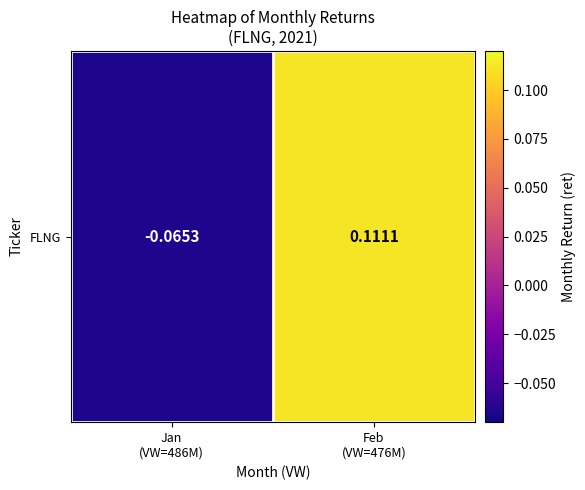

What is the change in value from Jan
(VW=486M) to Feb
(VW=476M)?

+0.2